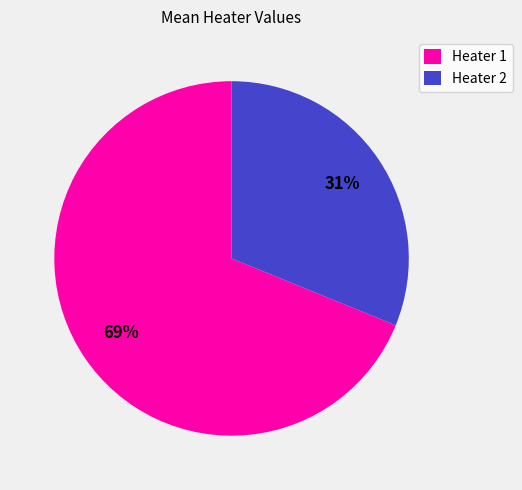

Rank the categories by value from lowest to highest.

Heater 2, Heater 1